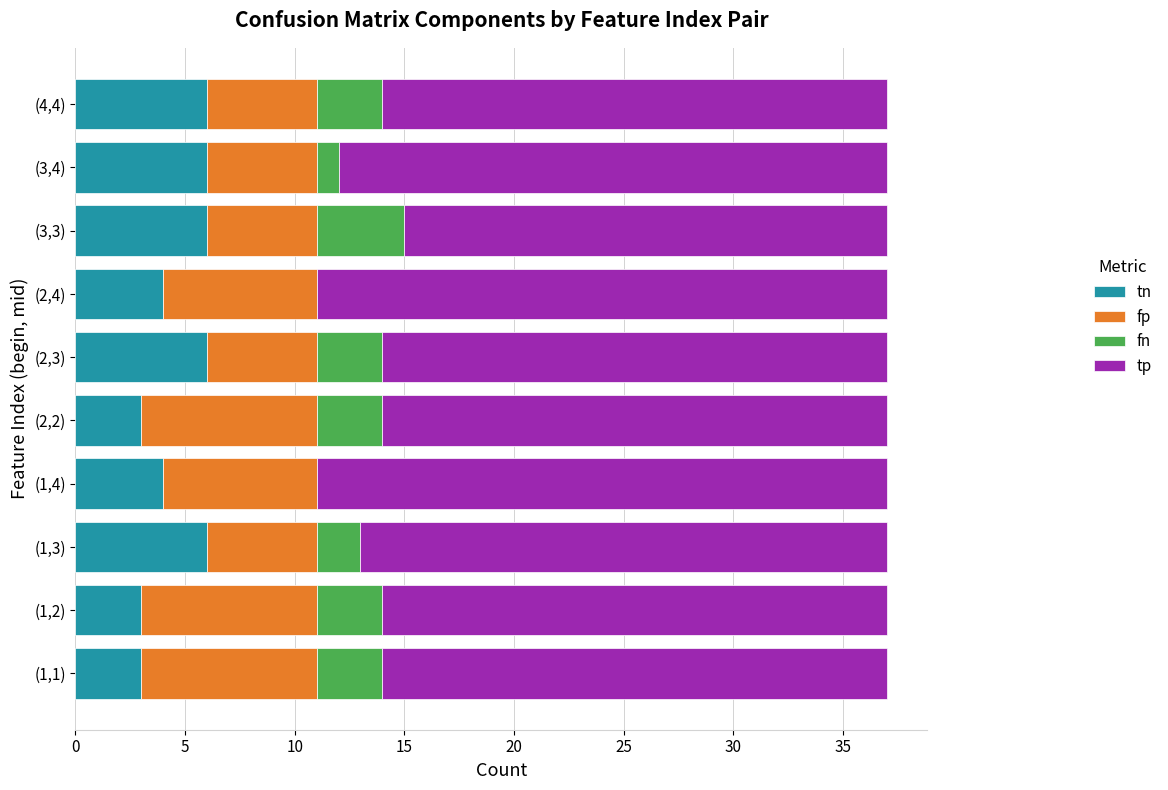

What are all the series names shown in the legend?

tn, fp, fn, tp